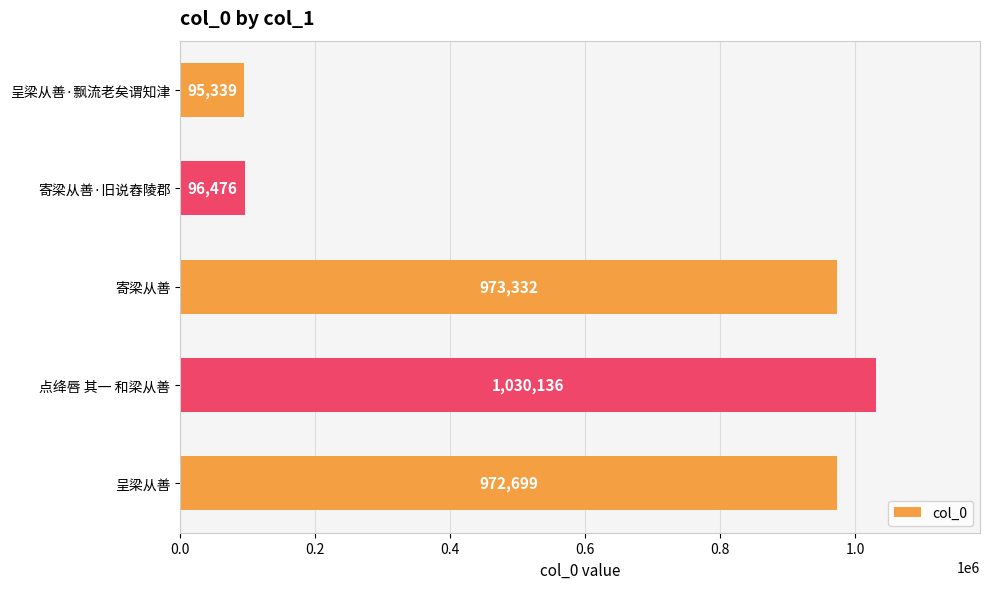

What is the smallest value displayed?

95339